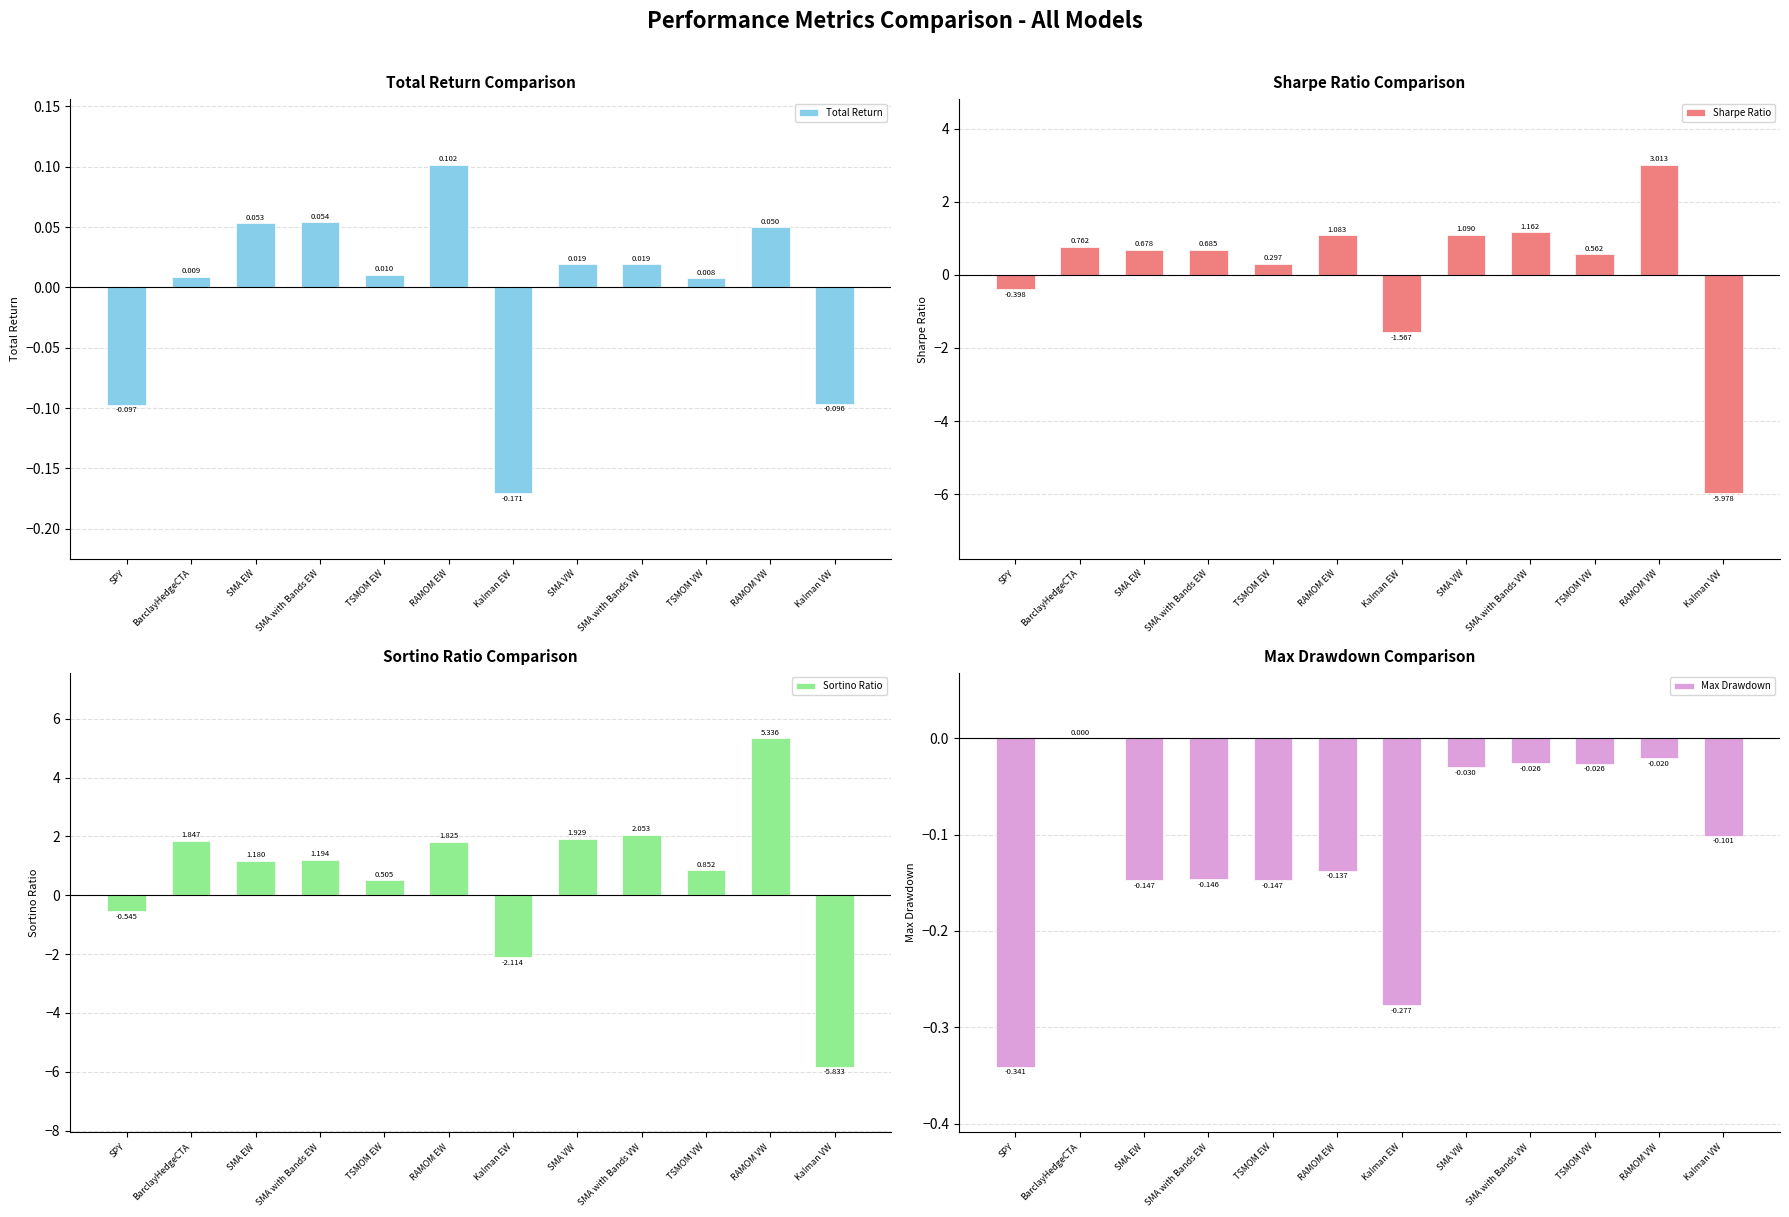

Between RAMOM EW and Kalman VW, which is larger?

RAMOM EW